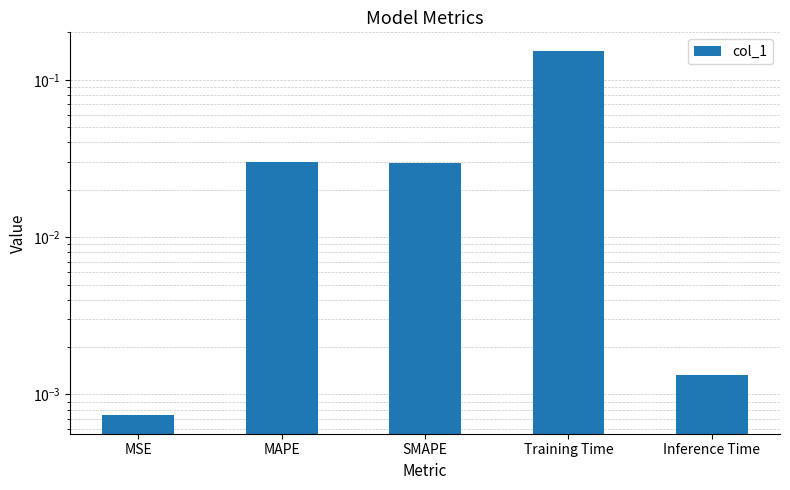

Reading left to right, list all the values displayed in this chart.

0.0	0.0	0.0	0.2	0.0